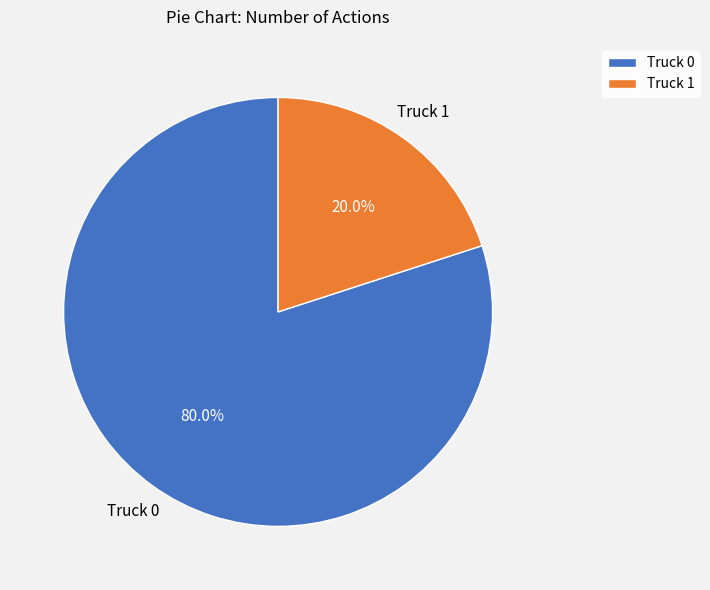

The Truck 0 slice represents 80% of the pie. True or false?

True